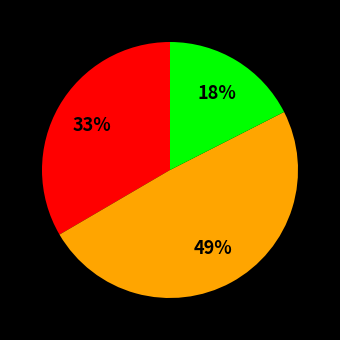

To the nearest percent, what is the average slice percentage?

33%